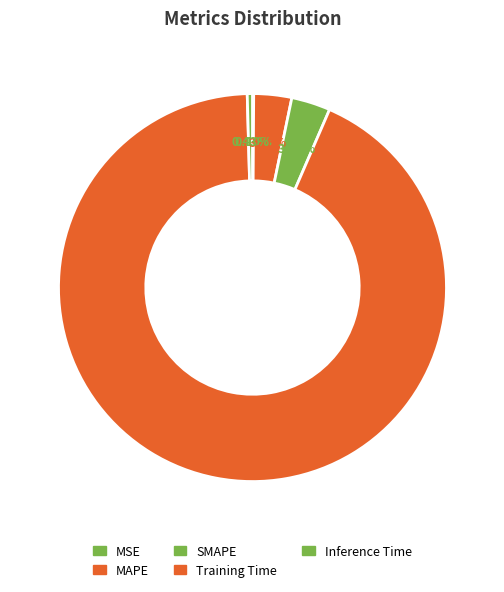

The MAPE slice represents 17% of the pie. True or false?

False